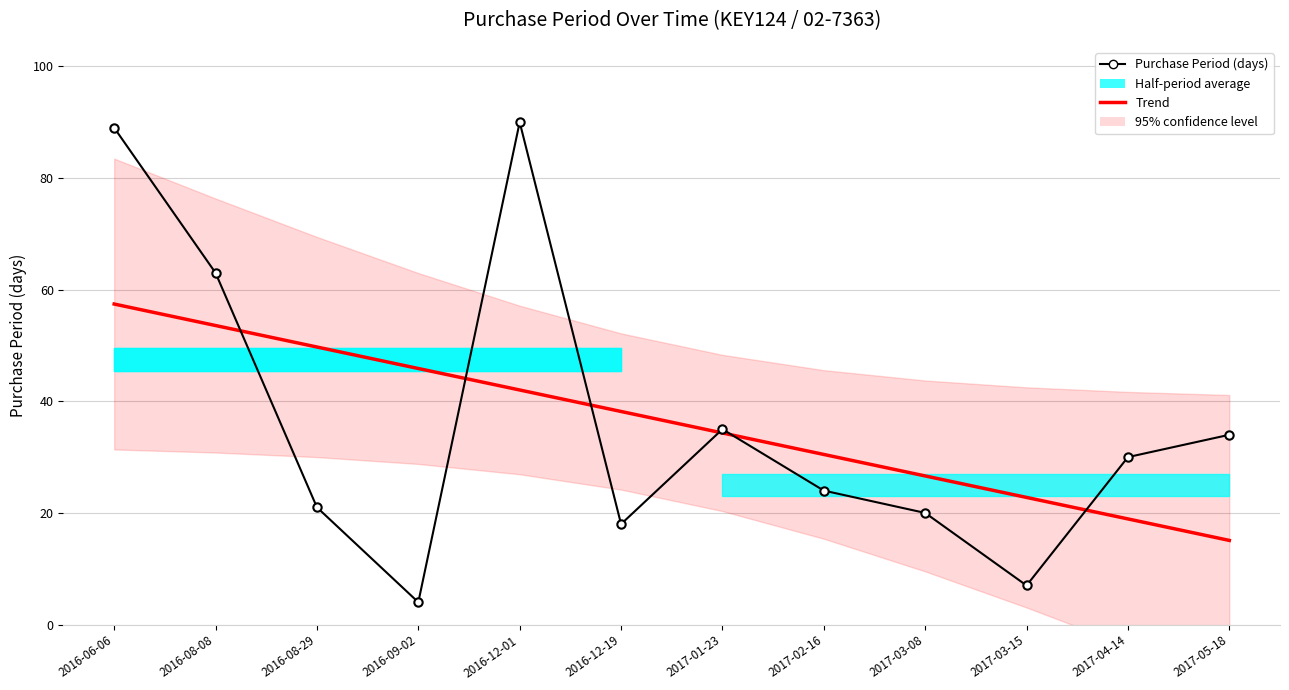

Reading right to left, extract all data points from this chart.

Trend: 15.1	18.9	22.8	26.6	30.5	34.3	38.2	42.0	45.9	49.7	53.6	57.4
Purchase Period (days): 34.0	30.0	7.0	20.0	24.0	35.0	18.0	90.0	4.0	21.0	63.0	89.0